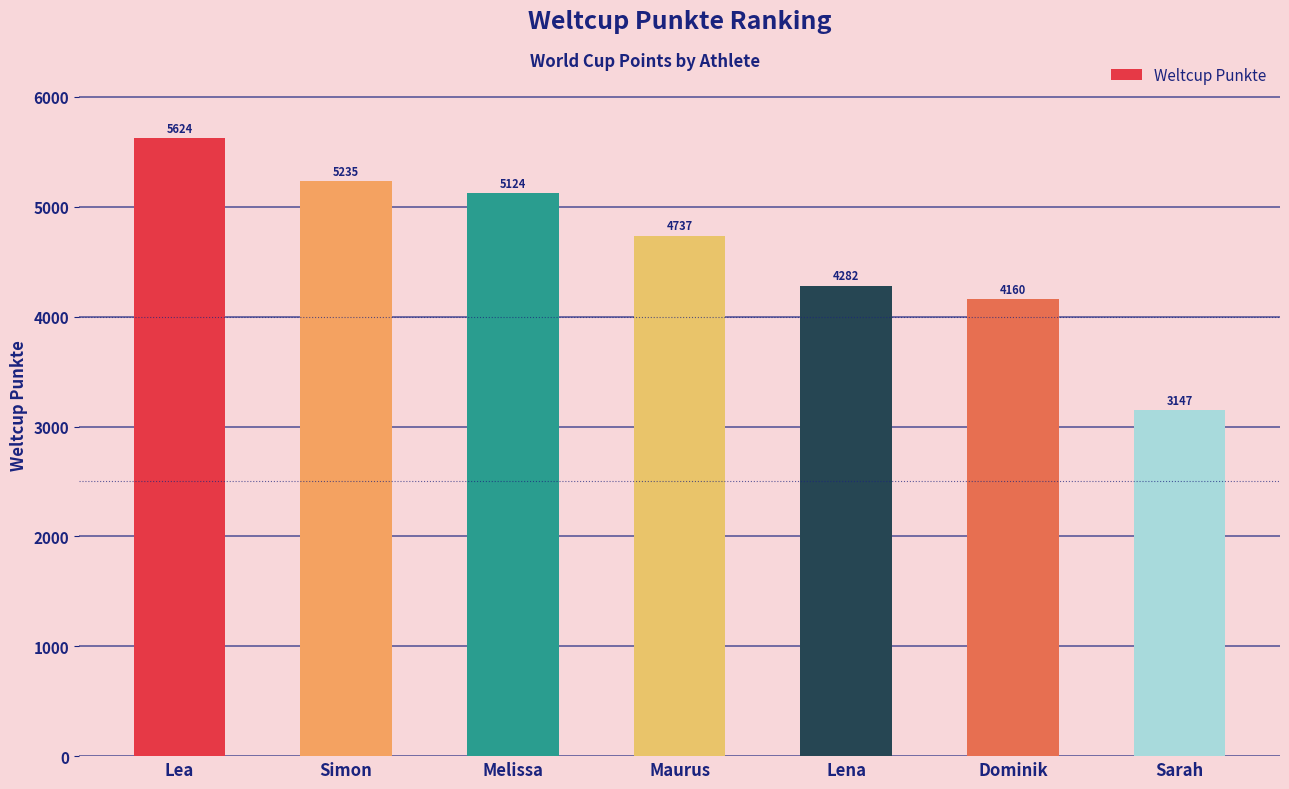

At which category does the chart reach its minimum across all series?

Sarah